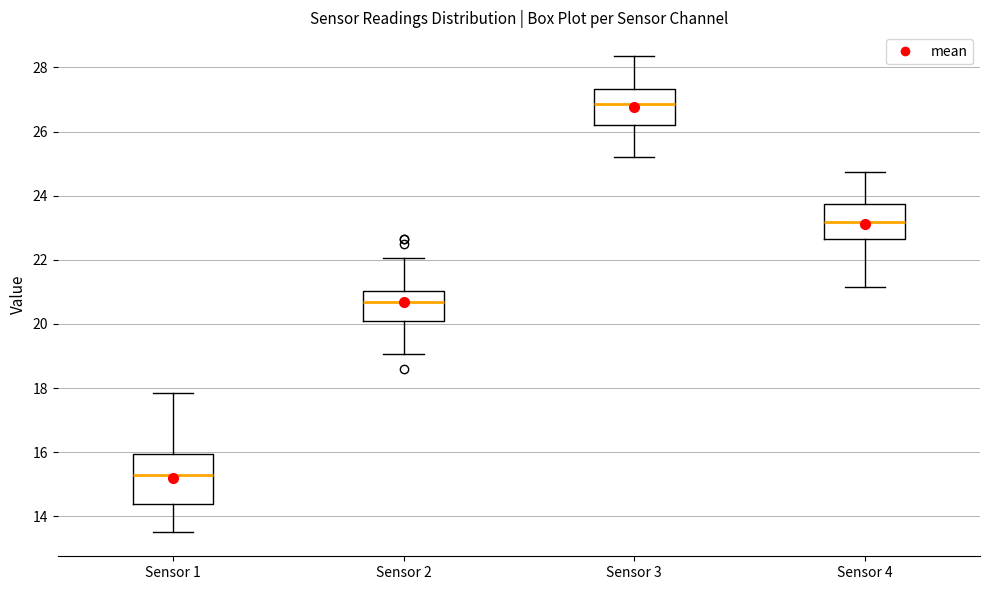

Which box's median line is the lowest?

Sensor 1